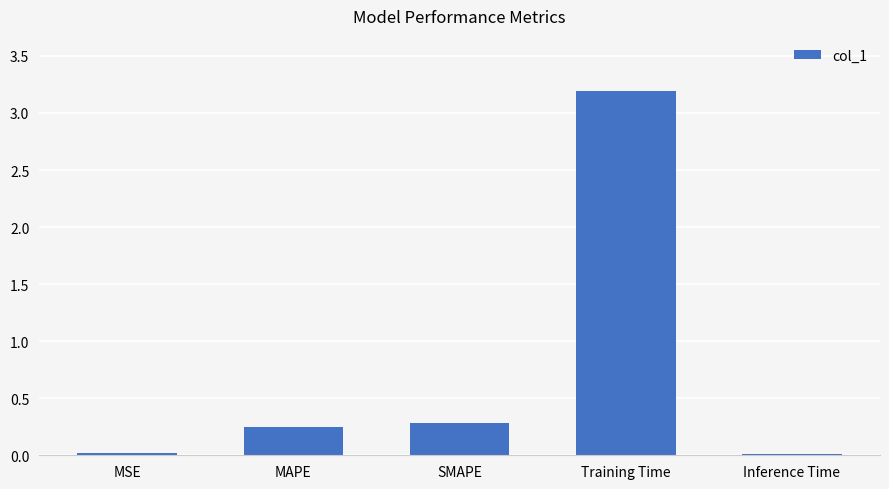

True or false: the data shows 0.0 at Inference Time.

True